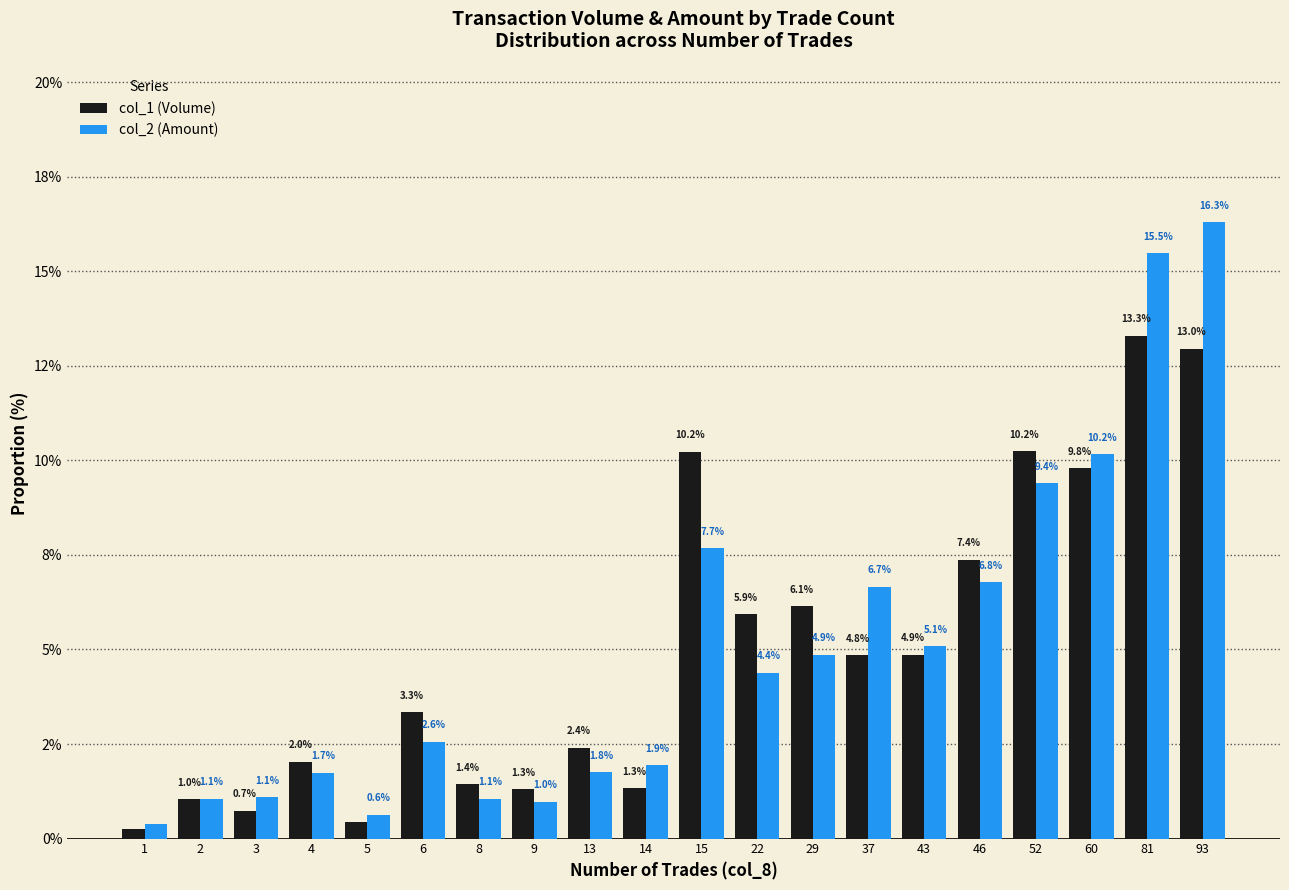

What is the difference between the highest and lowest values at 37?

1.8